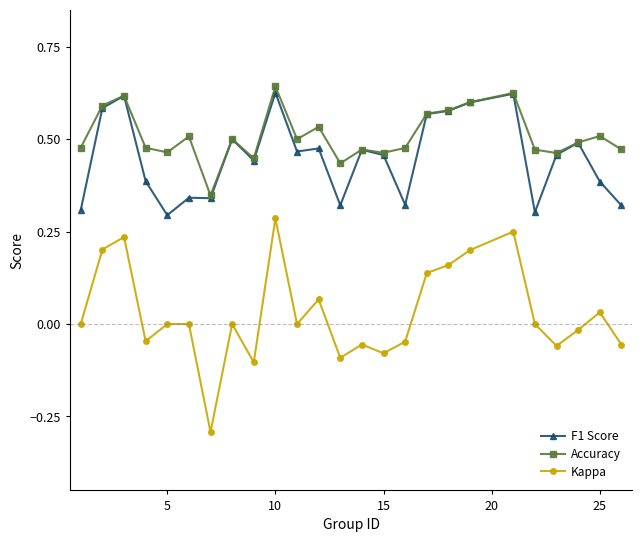

Which series has the widest spread of values?

Kappa